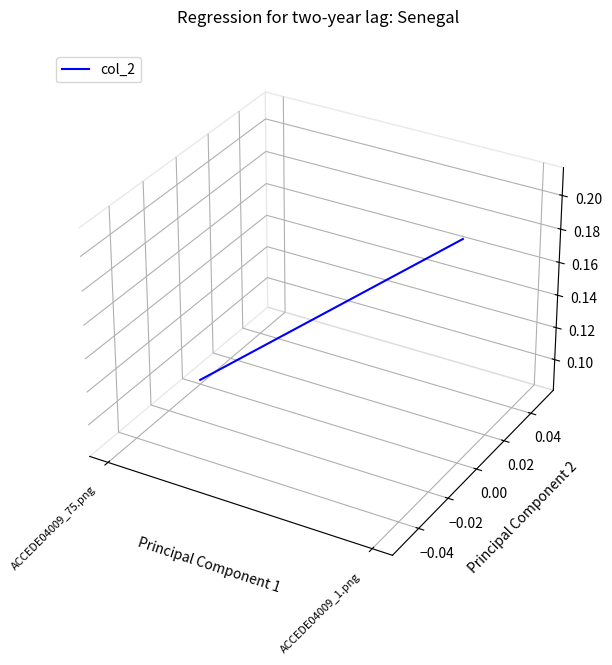

How many data points does each series have?

2